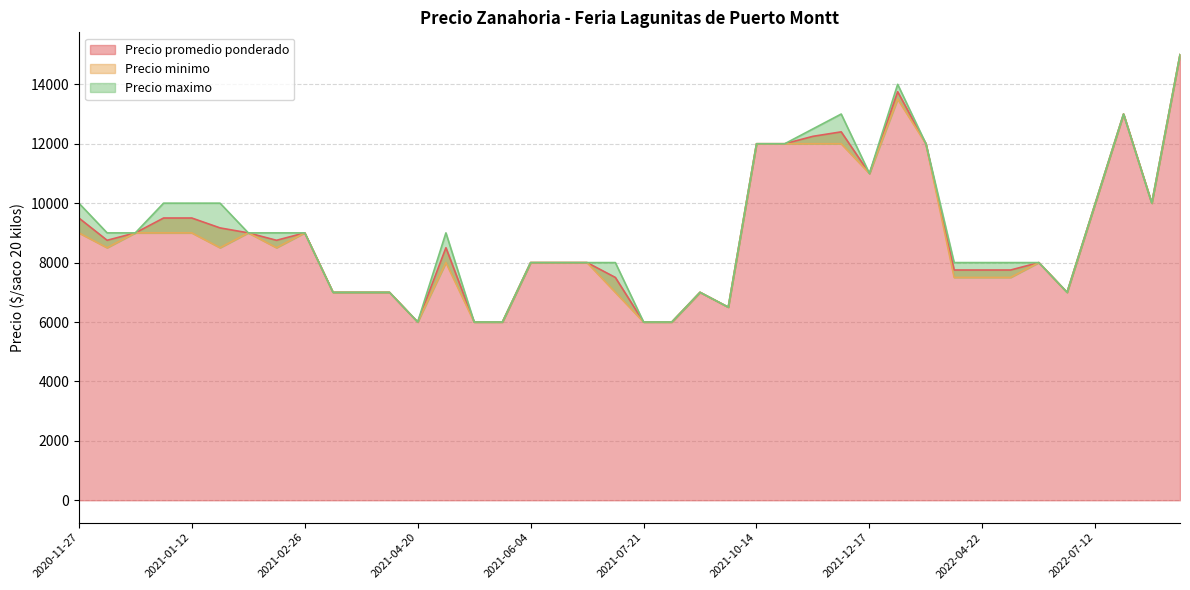

True or false: Precio maximo and Precio promedio ponderado intersect in this chart.

False